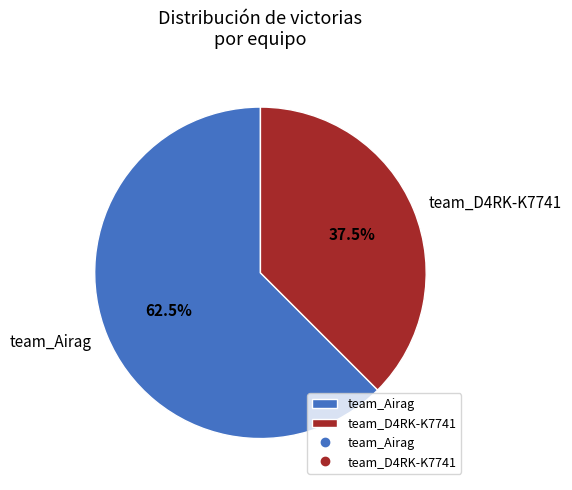

Rank the categories by value from lowest to highest.

team_D4RK-K7741, team_Airag